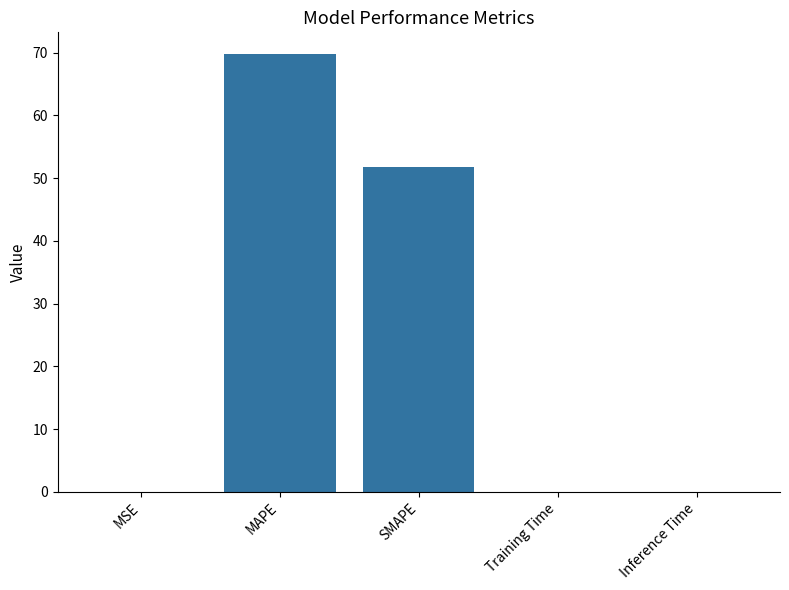

Count the number of data series in this chart.

1